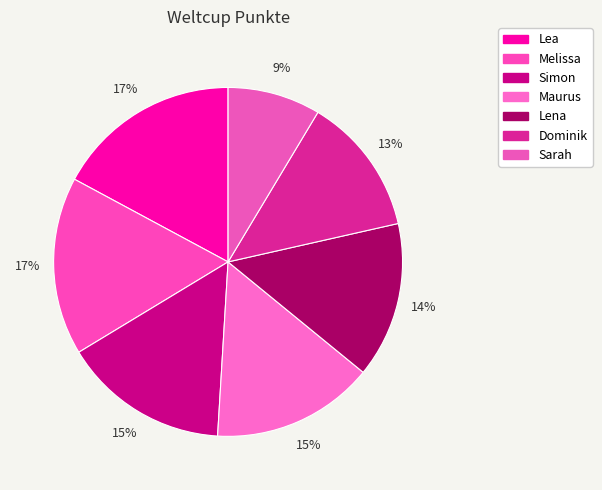

To the nearest percent, what portion does Sarah represent?

9%